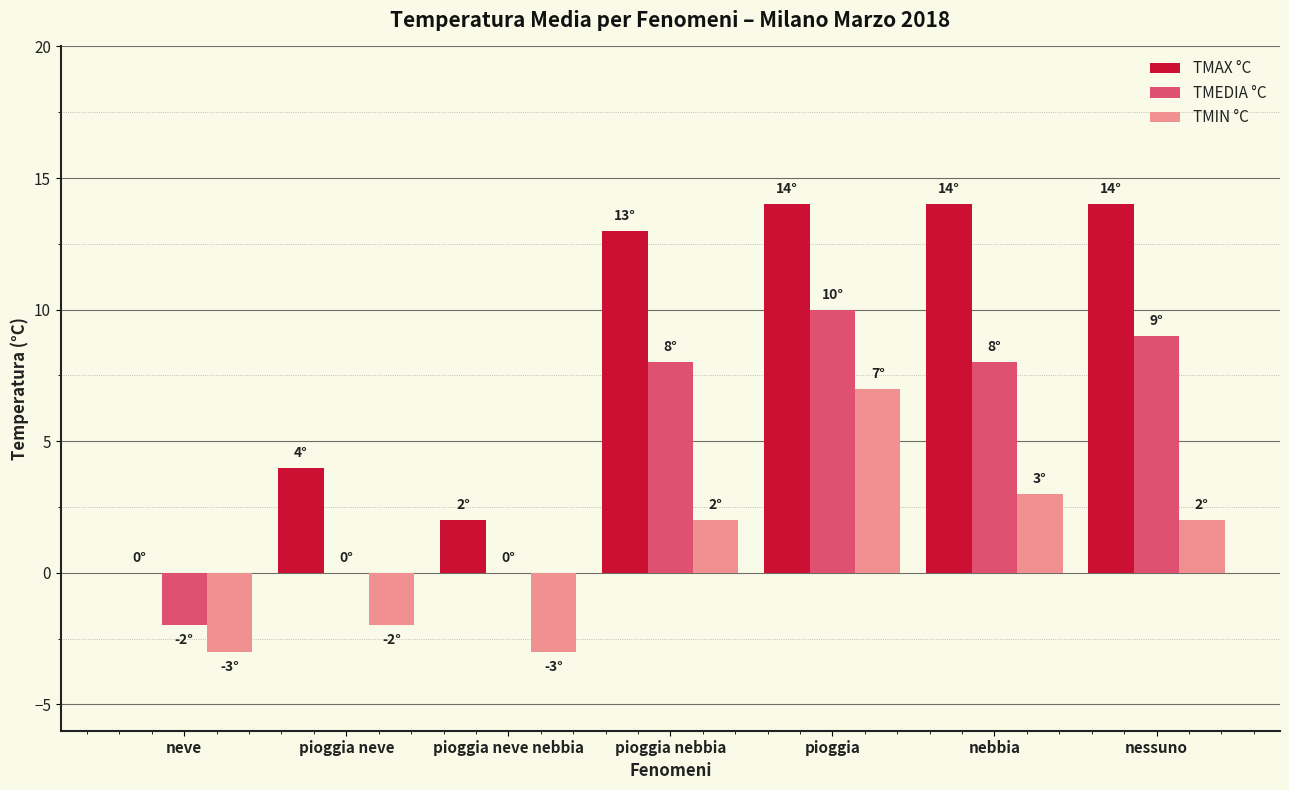

What value does the TMAX °C series have at pioggia nebbia, to the nearest 5?

15